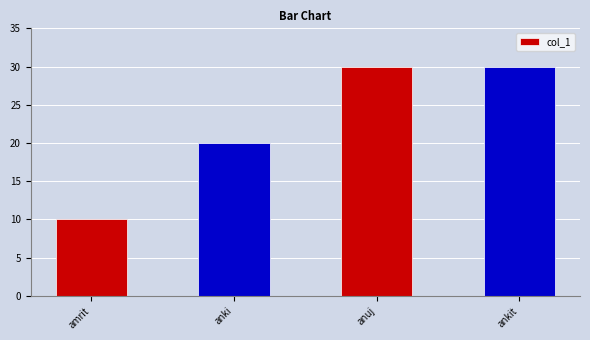

Reading left to right, what are all the values shown in this chart?

10	20	30	30